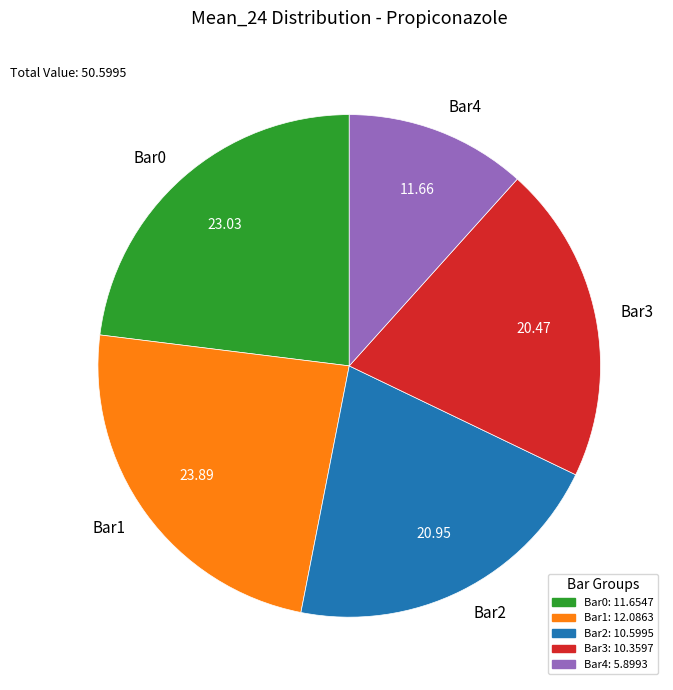

What is the ratio of the value at Bar1 to the value at Bar2?

1.1